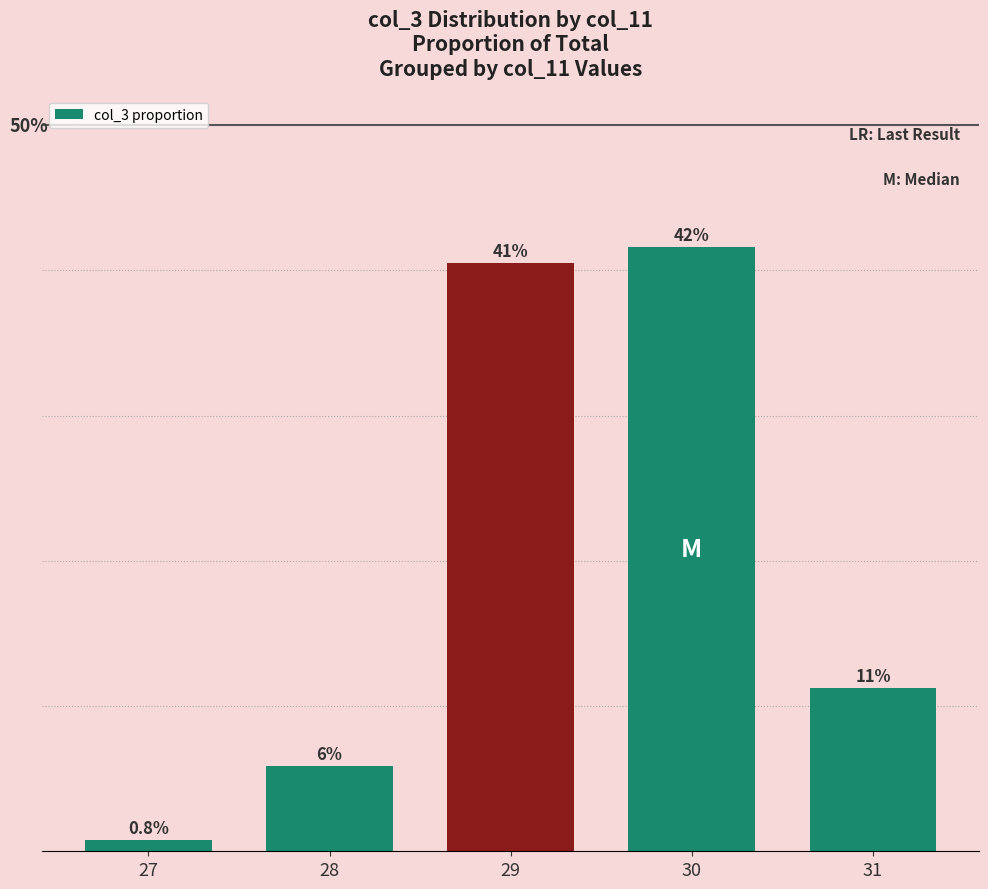

Does the chart contain any negative values?

No